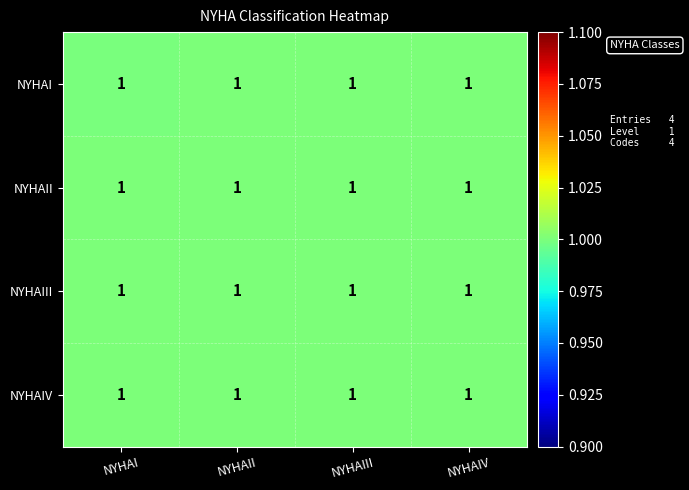

Rank the series at NYHAII from highest to lowest value.

NYHAIV, NYHAIII, NYHAII, NYHAI